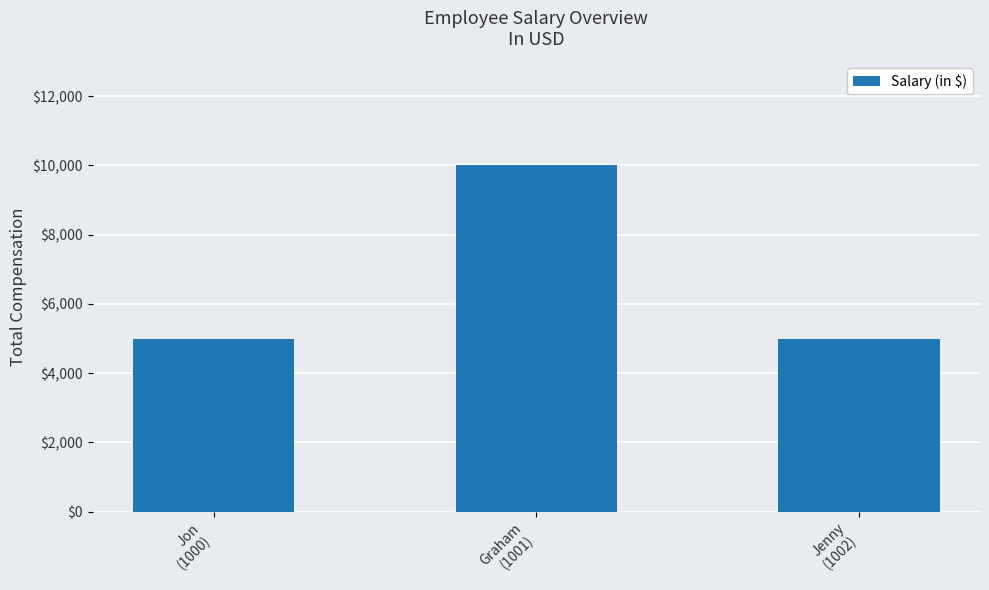

The chart shows a value of 5000 at Jon
(1000). True or false?

True